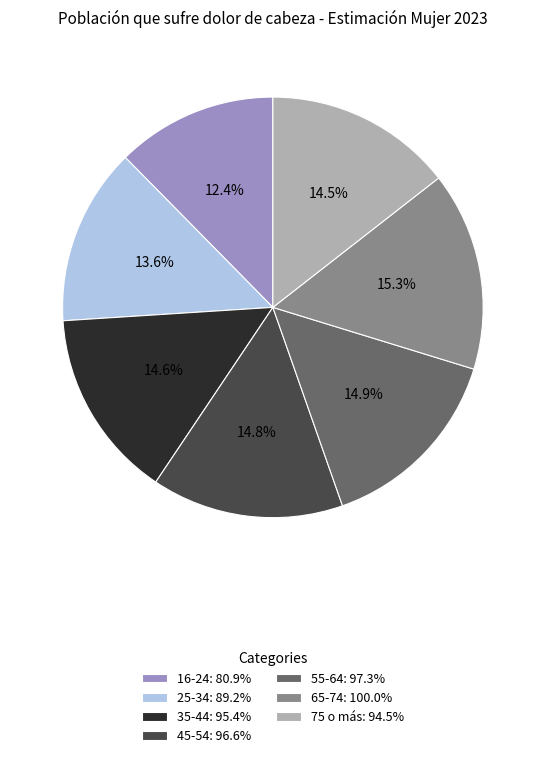

To the nearest percent, what portion does 25-34 represent?

14%